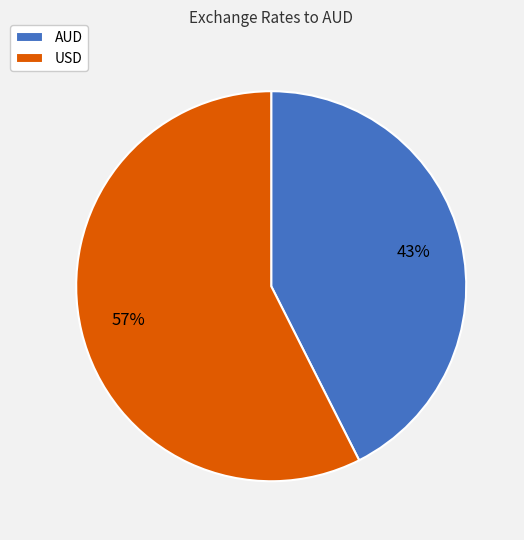

To the nearest percent, what is the combined percentage of USD and AUD?

100%